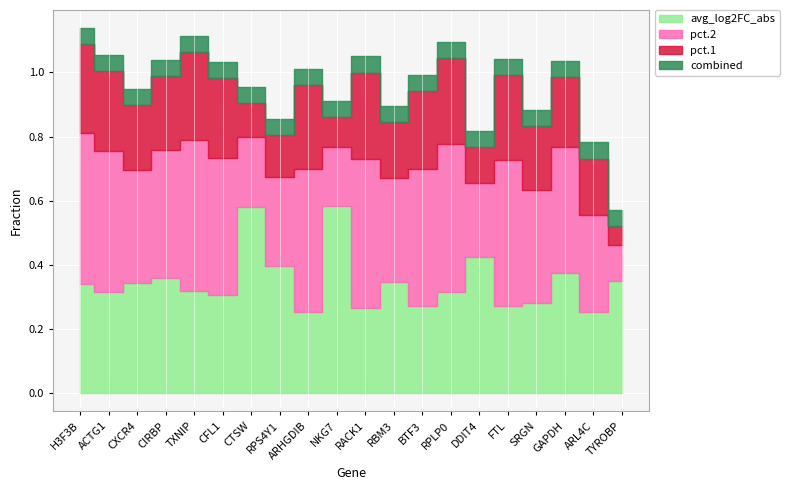

Which series has the largest total across all categories?

pct.2